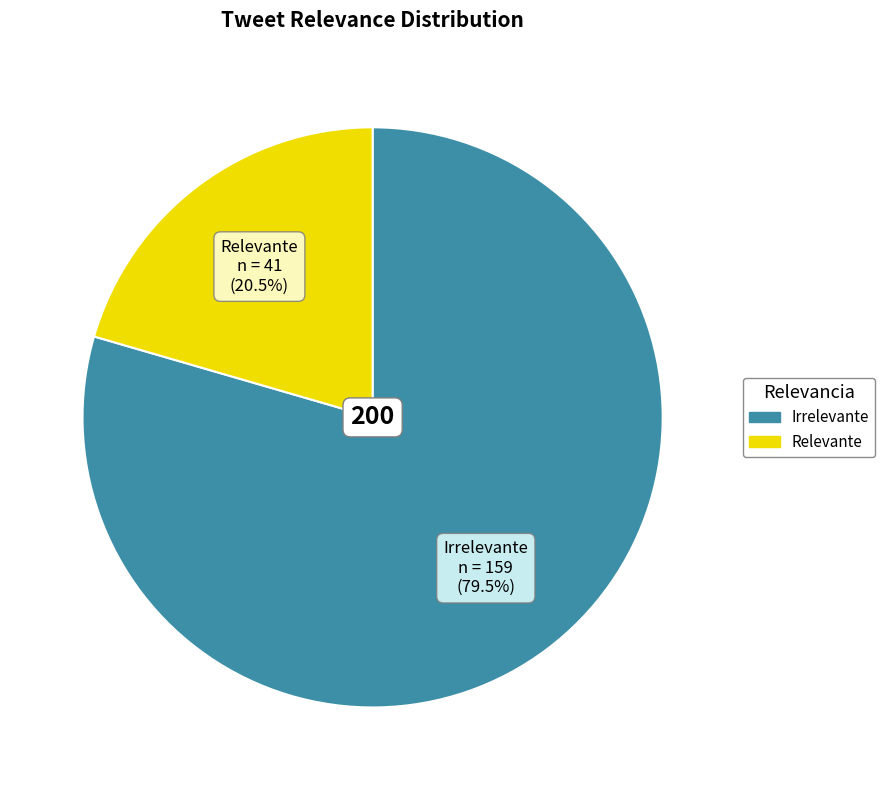

Is the sum of Relevante and Irrelevante greater than half?

Yes